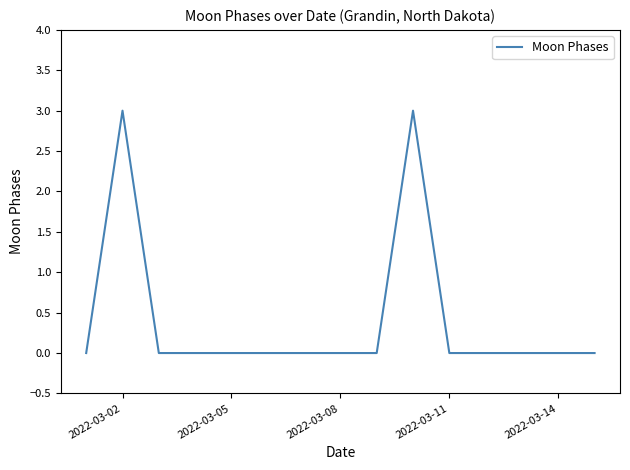

Reading left to right, transcribe all the data shown in this chart.

0	3	0	0	0	0	0	0	0	3	0	0	0	0	0